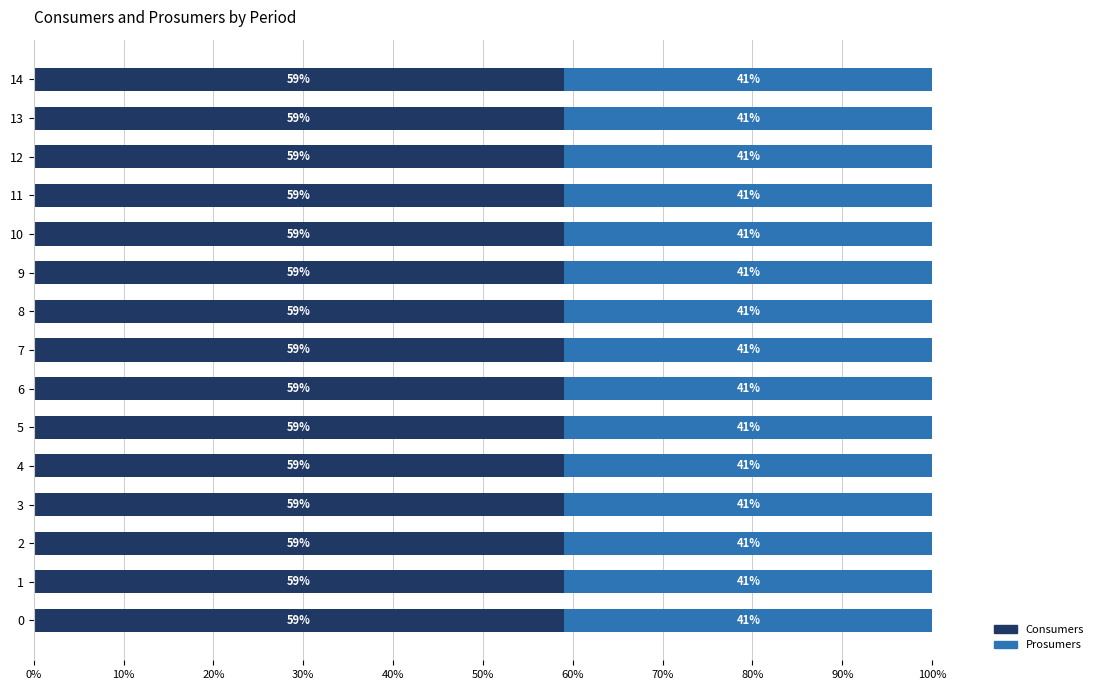

What are all the series names shown in the legend?

Consumers, Prosumers